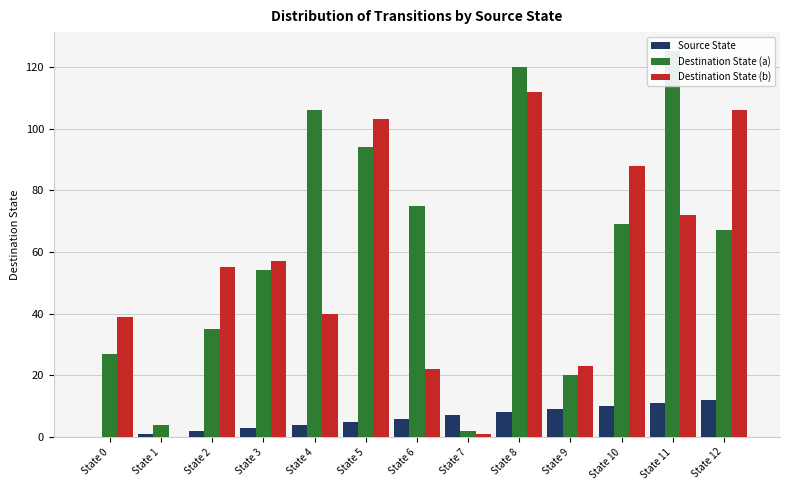

How many bars are there in total?

39